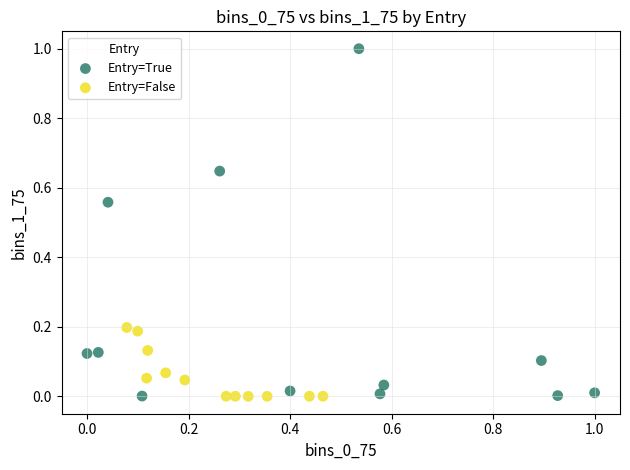

Which series has the widest spread of Y values?

Entry=True